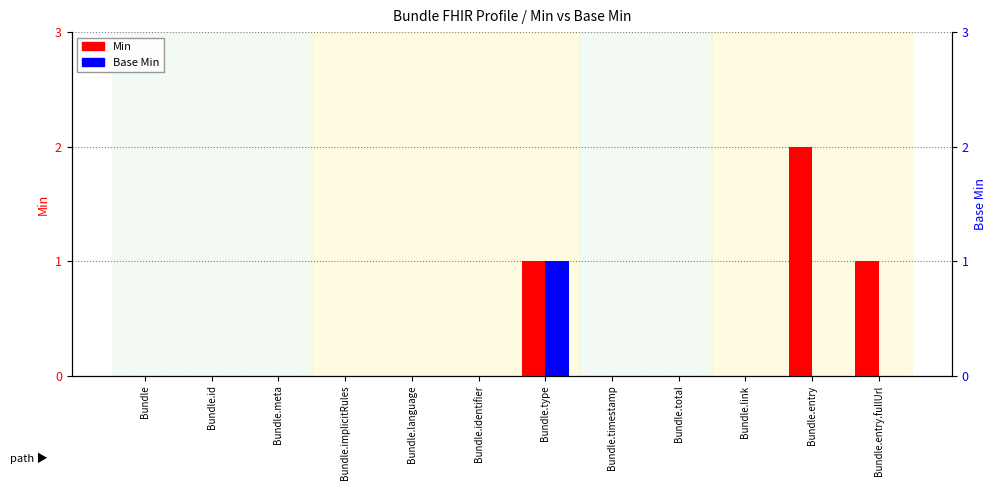

At Bundle.identifier, list the series in order from largest to smallest.

Min, Base Min